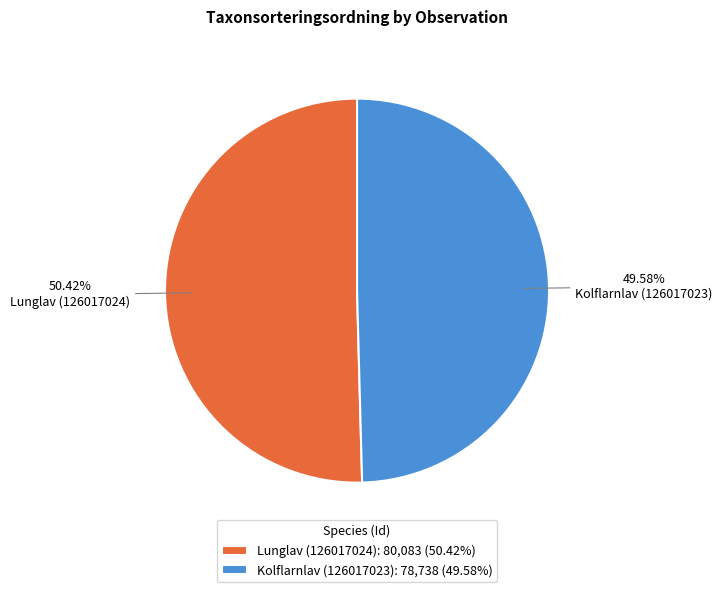

Rank the categories by value from highest to lowest.

Lunglav (126017024), Kolflarnlav (126017023)